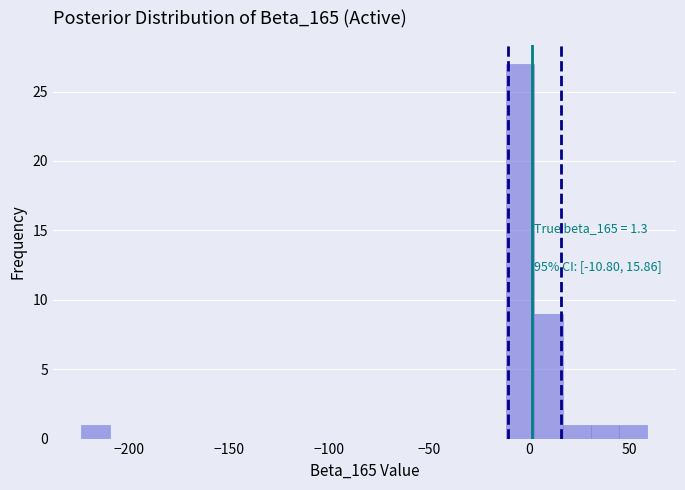

Read against the x-axis, roughly where is the centre of the tallest bar?

-5